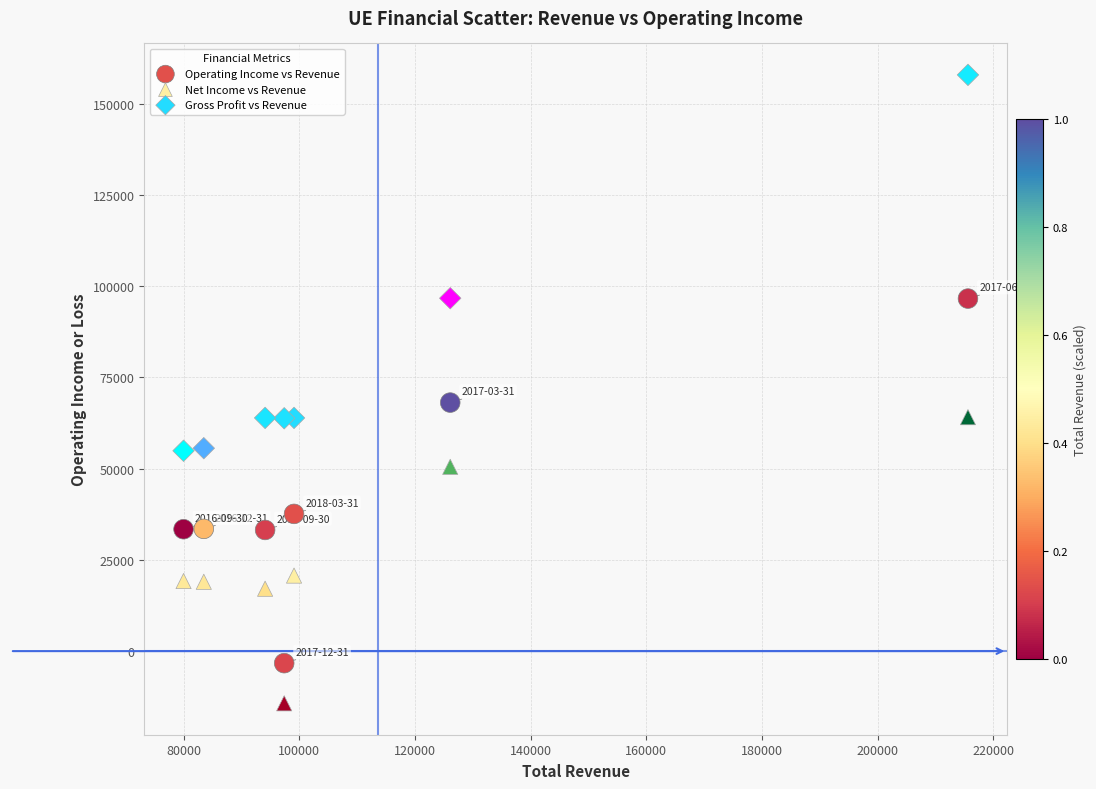

What is the X range (max minus min) for the scatter plot?

135600